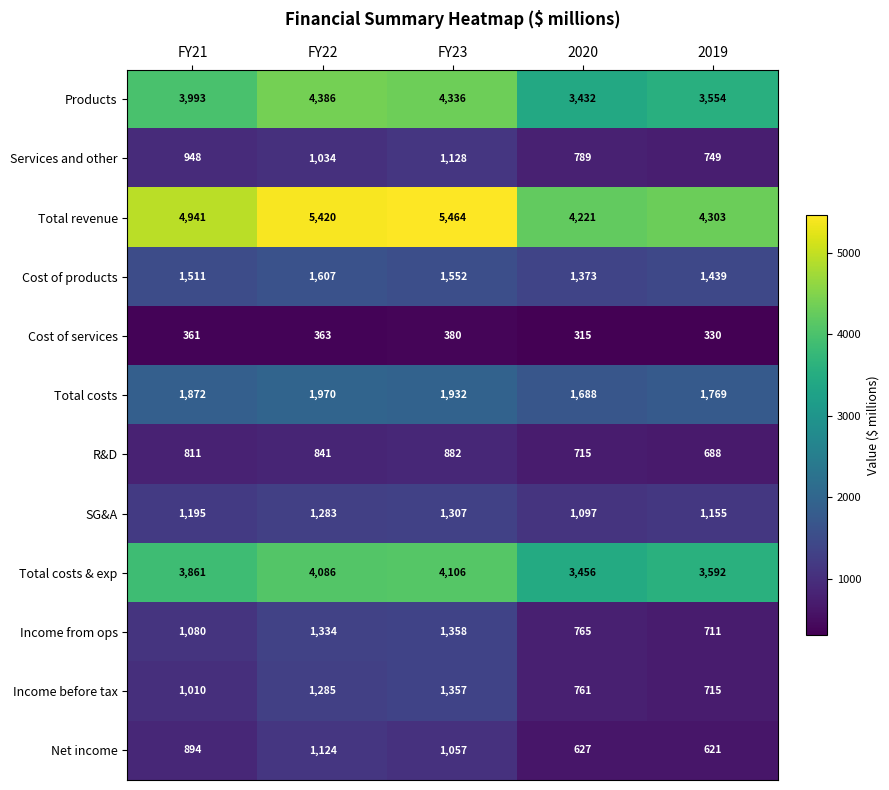

Which series has the largest total across all categories?

Total revenue